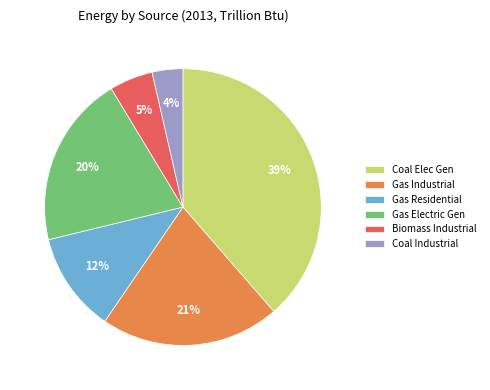

Is the sum of Coal Elec Gen and Coal Industrial greater than half?

No